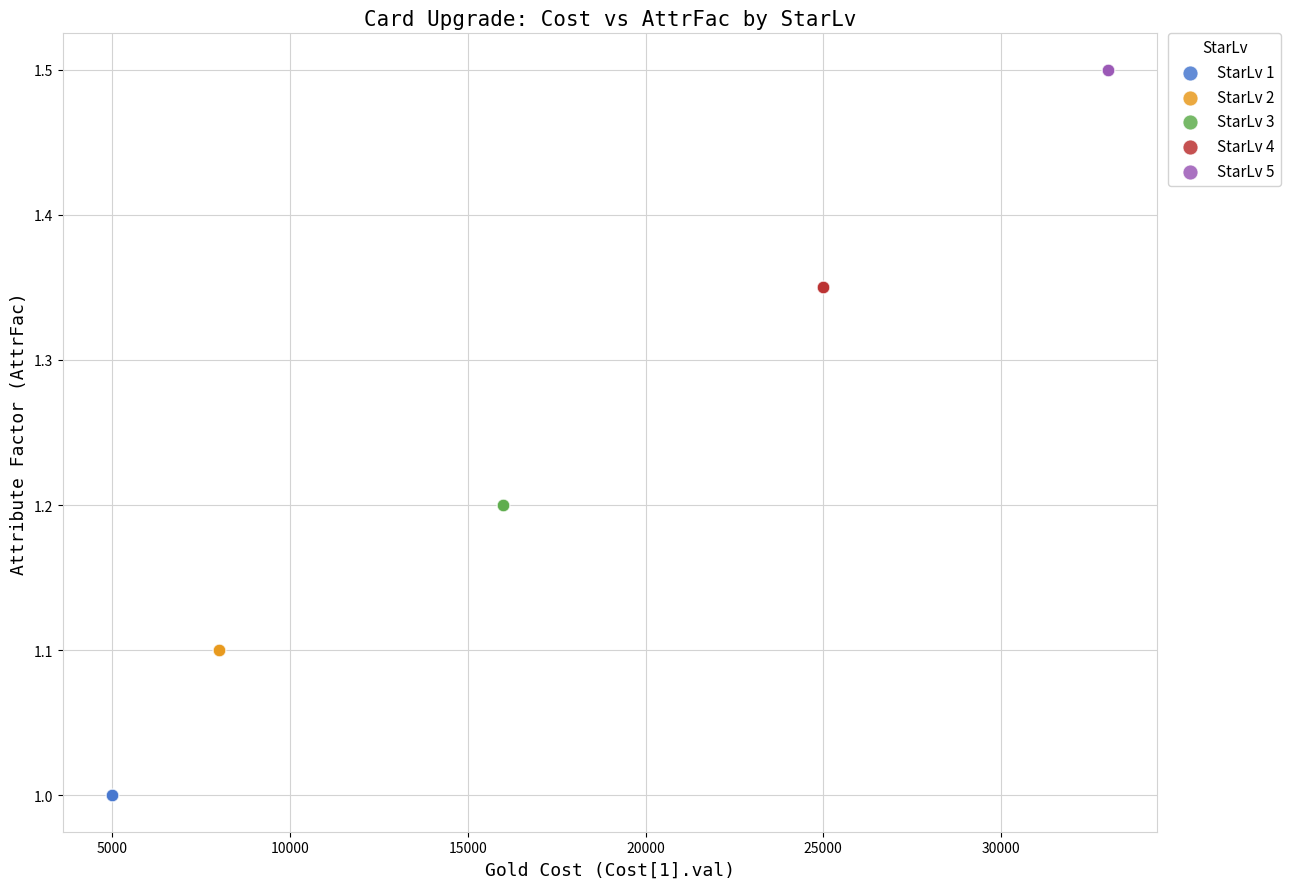

Which series contains the lowest Y value?

StarLv 1